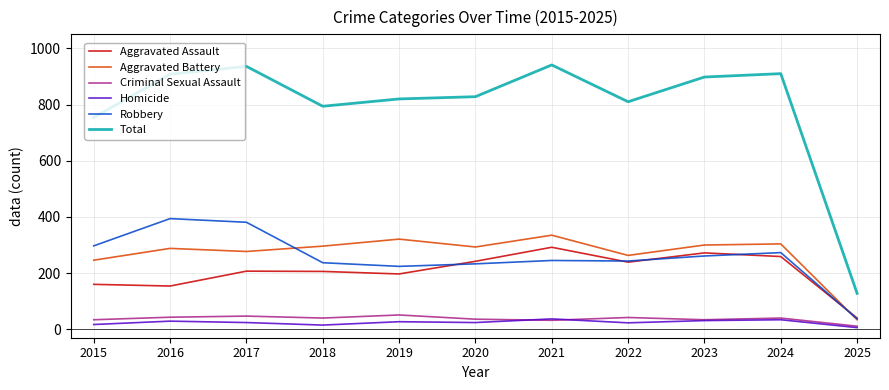

Rank the series by their maximum value, from highest to lowest.

Total, Robbery, Aggravated Battery, Aggravated Assault, Criminal Sexual Assault, Homicide